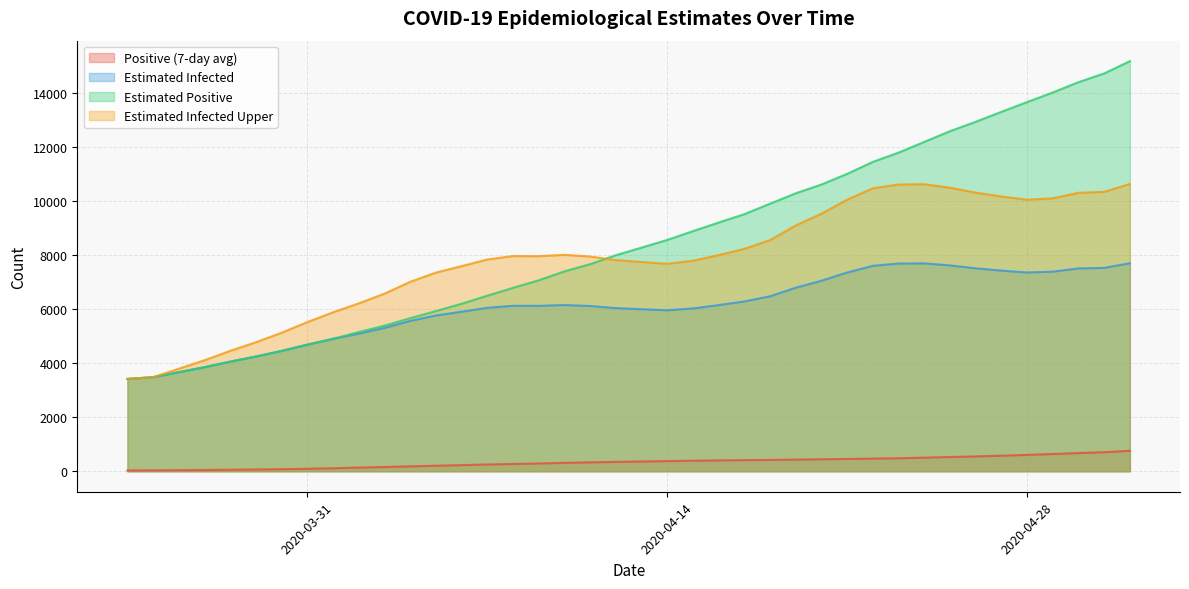

What is the maximum value for Positive (7-day avg)?

759.0